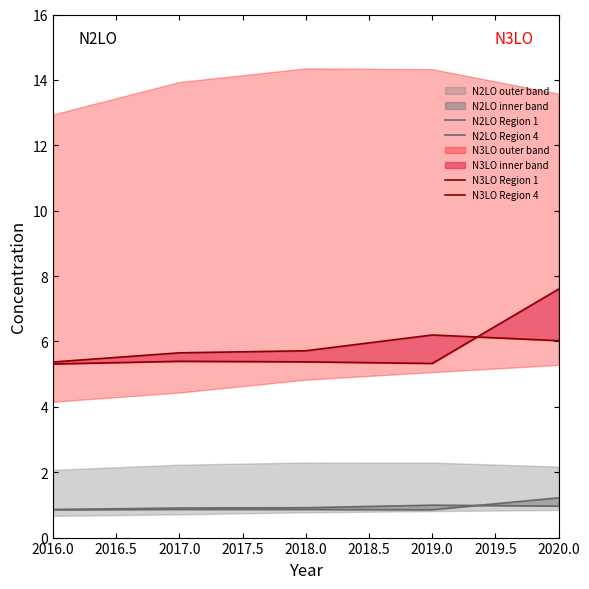

What value does the N2LO Region 4 series have at 2020.0?

1.0